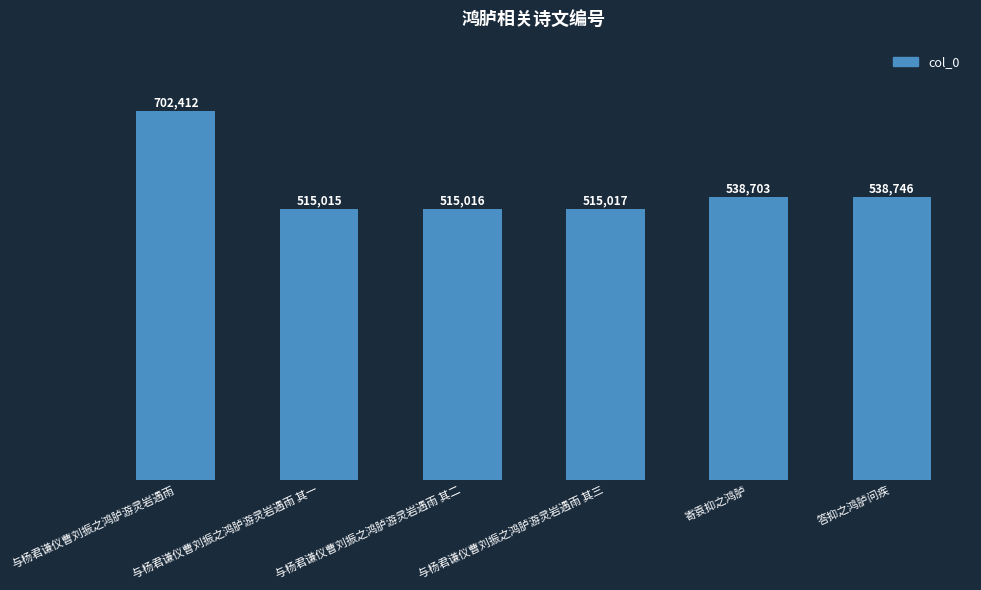

Approximately how many times larger is the value at 与杨君谦仪曹刘振之鸿胪游灵岩遇雨 compared to 寄袁抑之鸿胪?

1.3